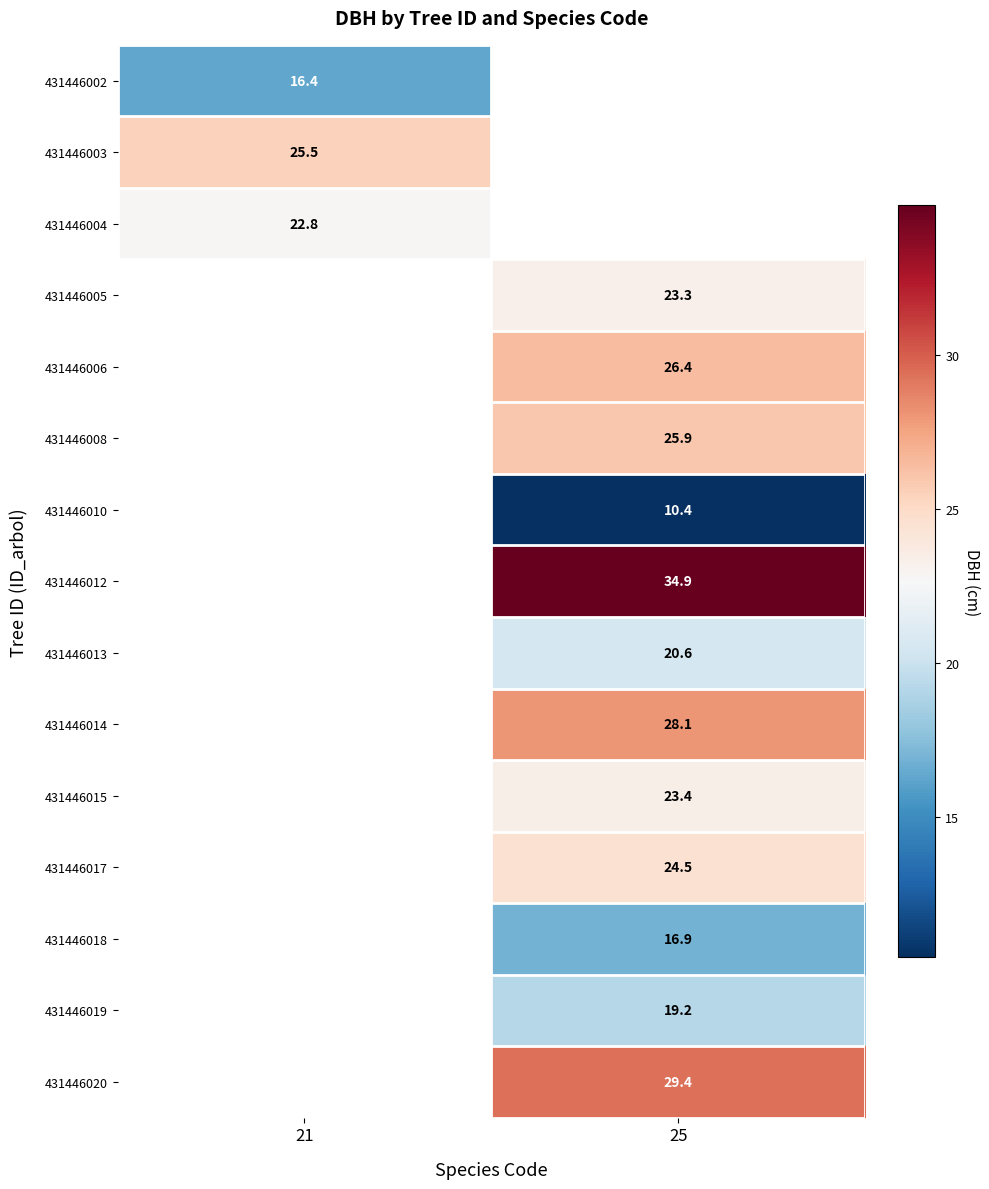

Which label corresponds to the smallest value in the chart?

25